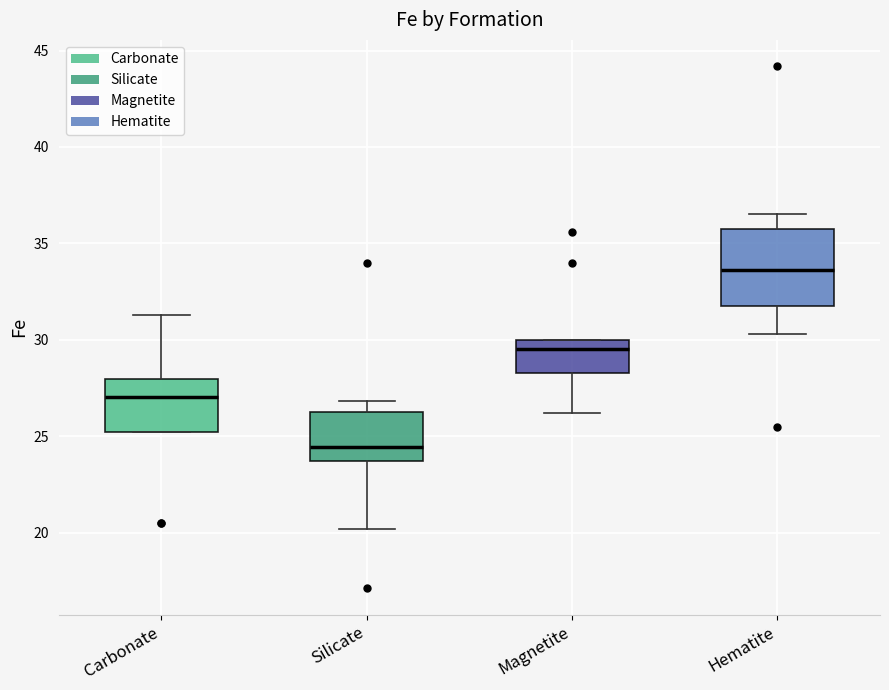

Reading left to right, read every box against the y-axis: the position of its median line, the range the box covers, and the ends of its whiskers. The values are not printed on the chart, so give them approximately, as read against the axis.

Carbonate: median 27.0, box 25.0 to 28.0, whiskers 25.0 to 31.5
Silicate: median 24.5, box 23.5 to 26.5, whiskers 20.0 to 27.0
Magnetite: median 29.5, box 28.5 to 30.0, whiskers 26.0 to 30.0
Hematite: median 33.5, box 32.0 to 36.0, whiskers 30.5 to 36.5